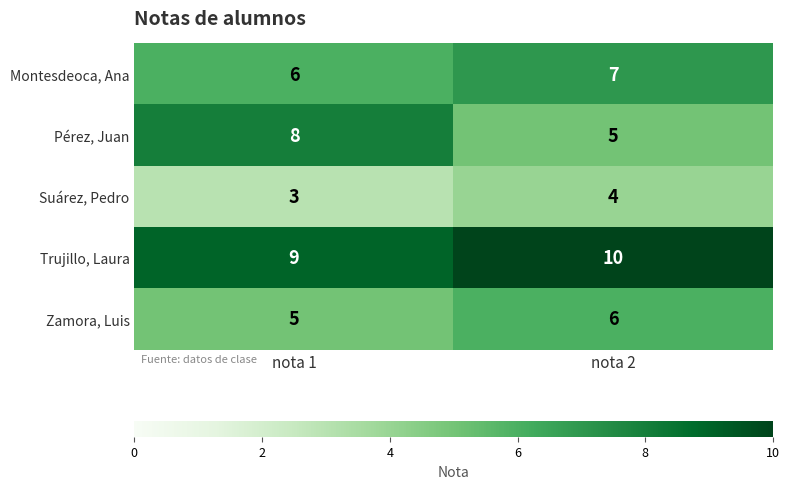

What is the sum of all Trujillo, Laura values?

19